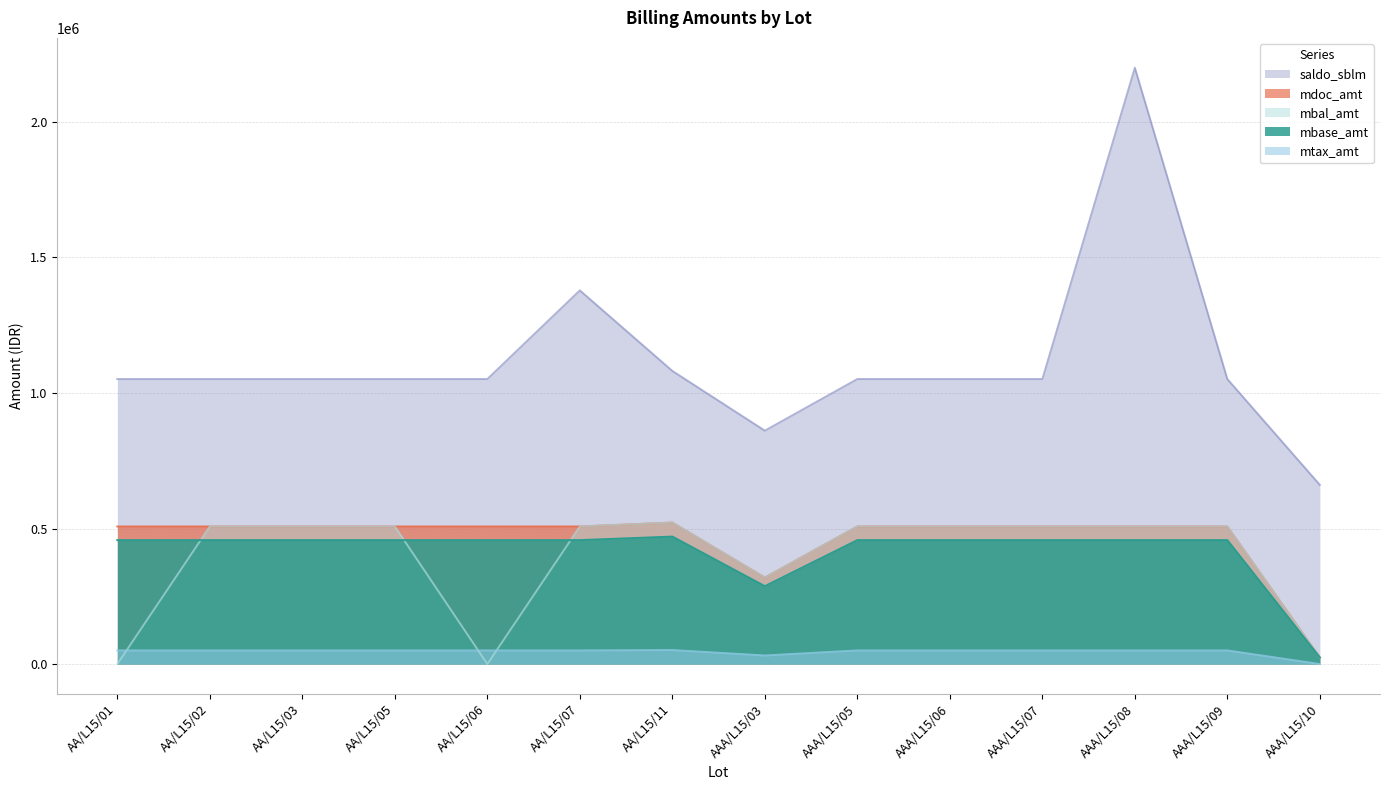

Does the chart display data point markers on the line(s)?

No